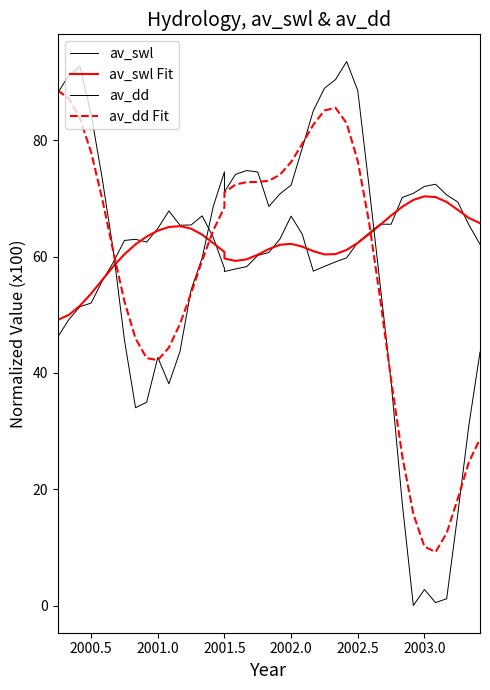

What is the value of the av_dd Fit point at the 8th from the left?

45.9